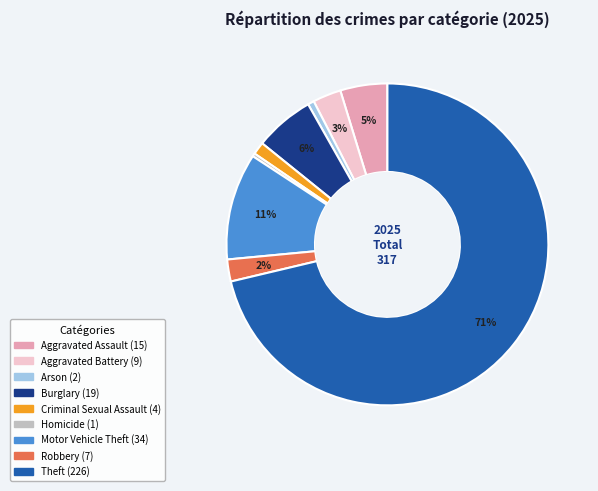

Which category has the biggest portion of the pie?

Theft